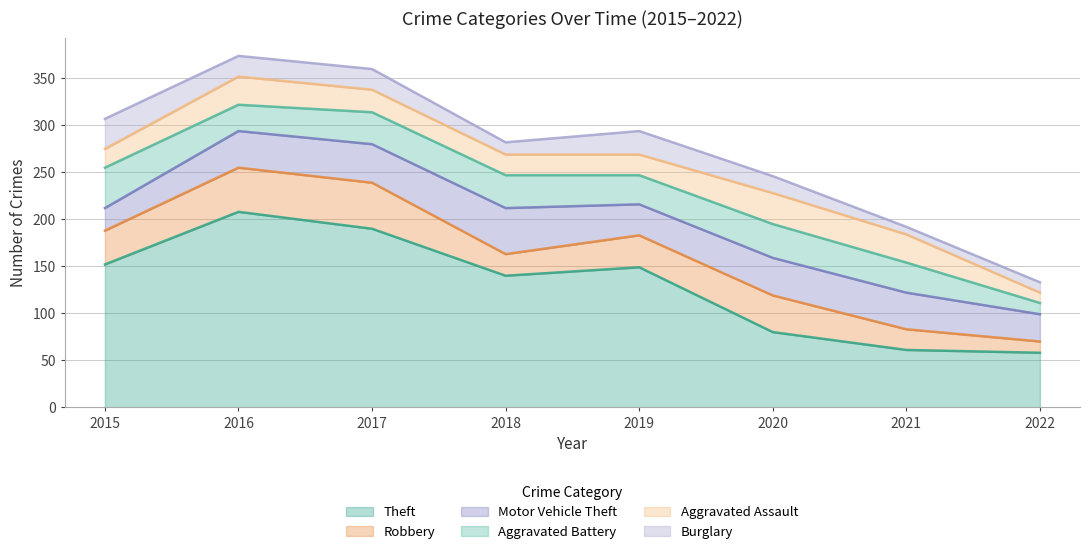

Between 2016 and 2018, which is larger?

2016